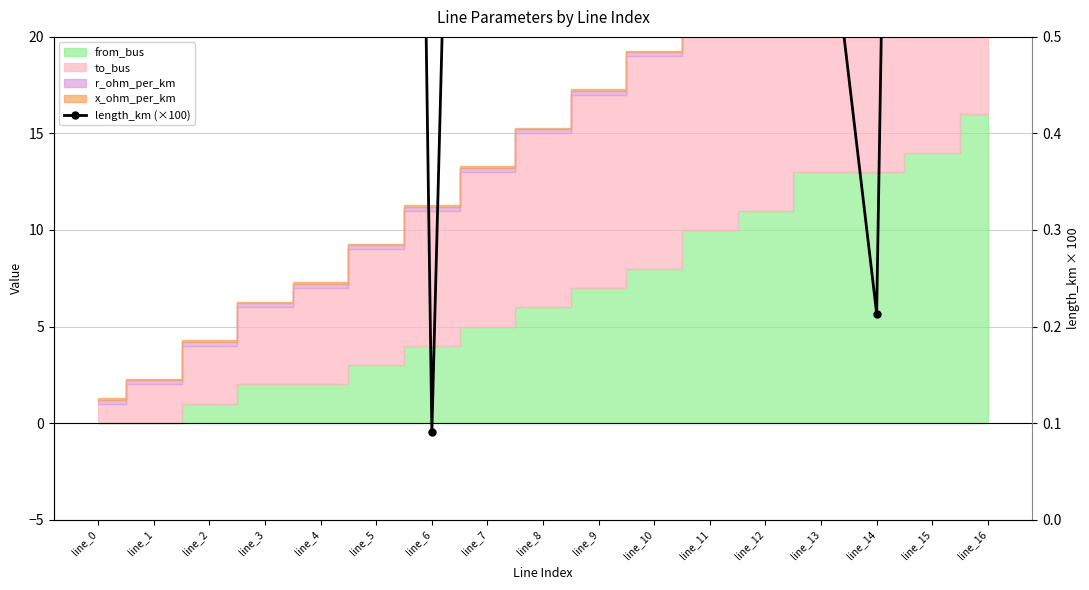

What is the difference between the second highest and minimum values?

4.0